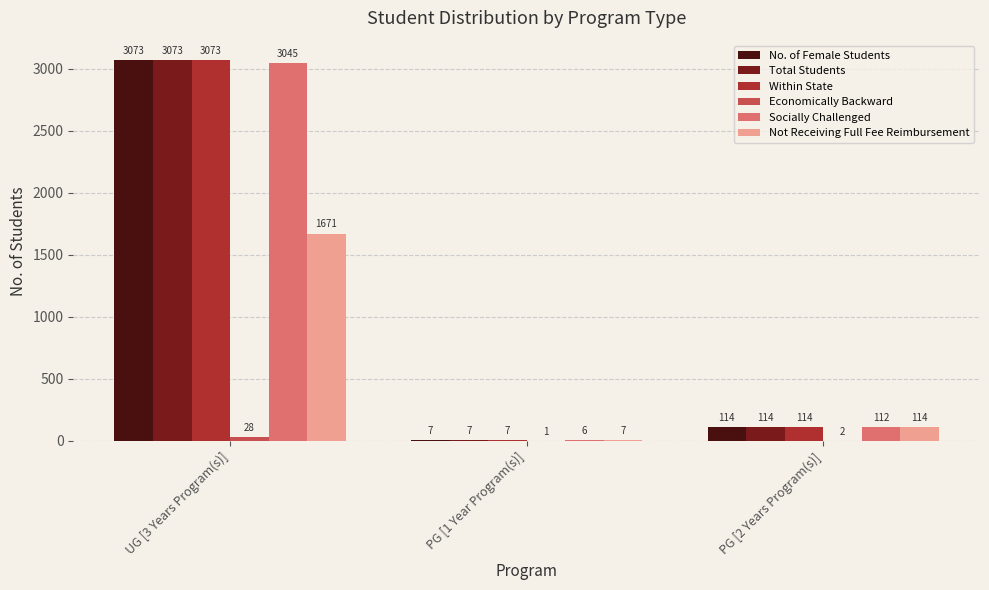

How many groups of bars are there?

3